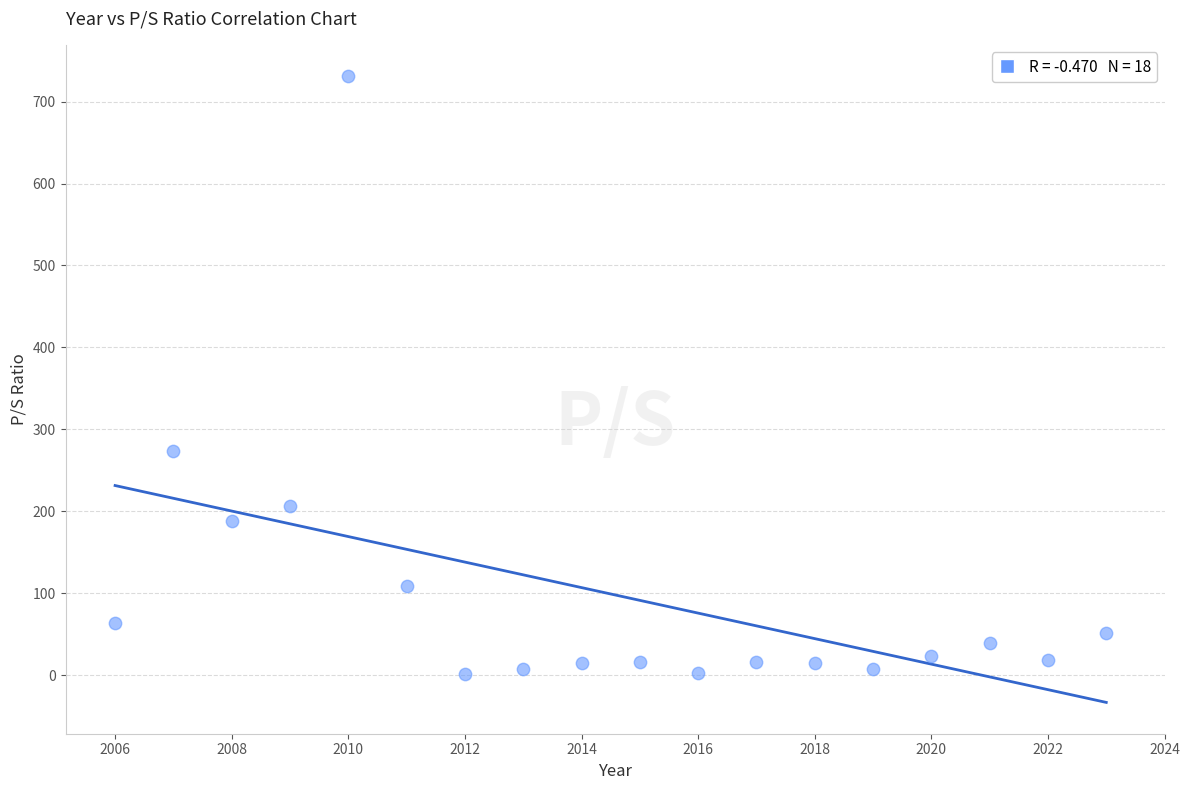

What is the range of X values (max minus min)?

17.0